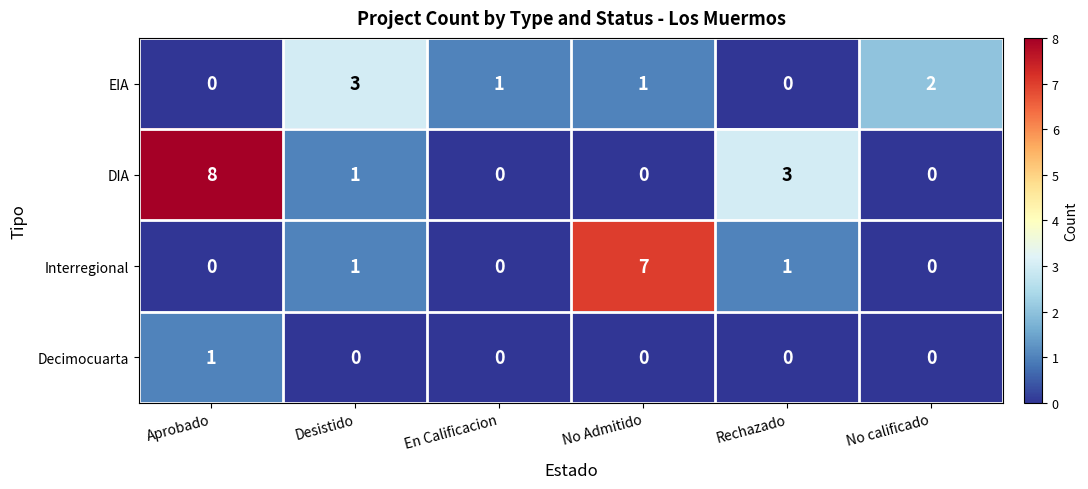

Which category has the highest value in the DIA series?

Aprobado